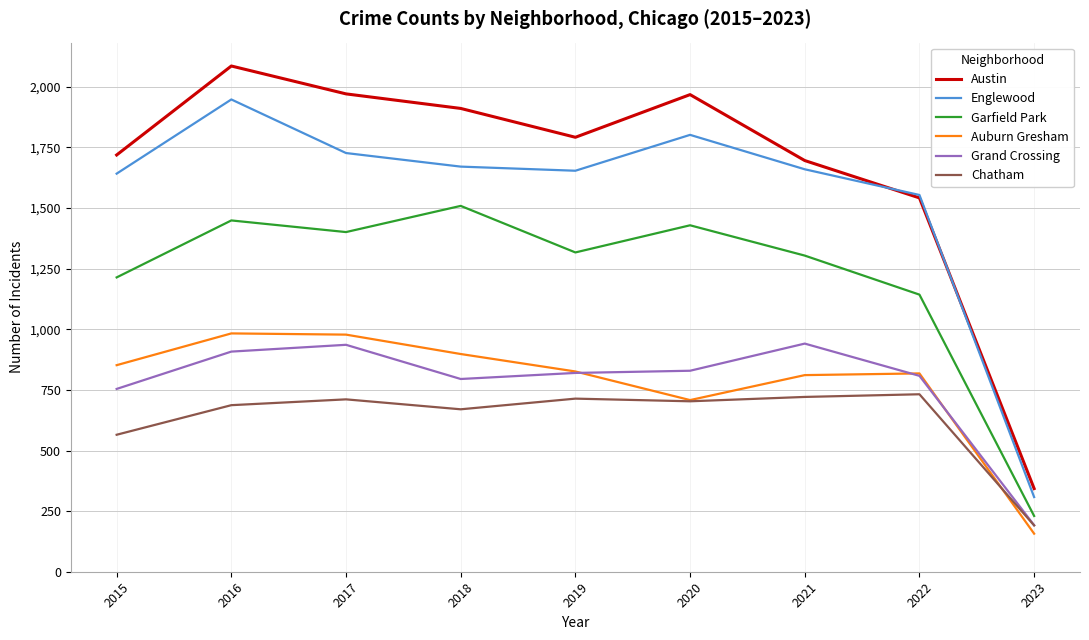

True or false: Garfield Park has more than 0 interior local peaks.

True